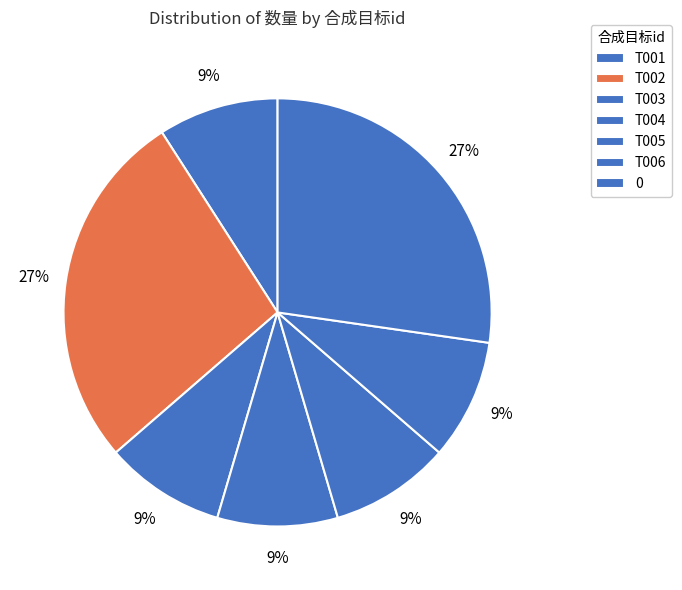

Count the number of slices in the pie.

7